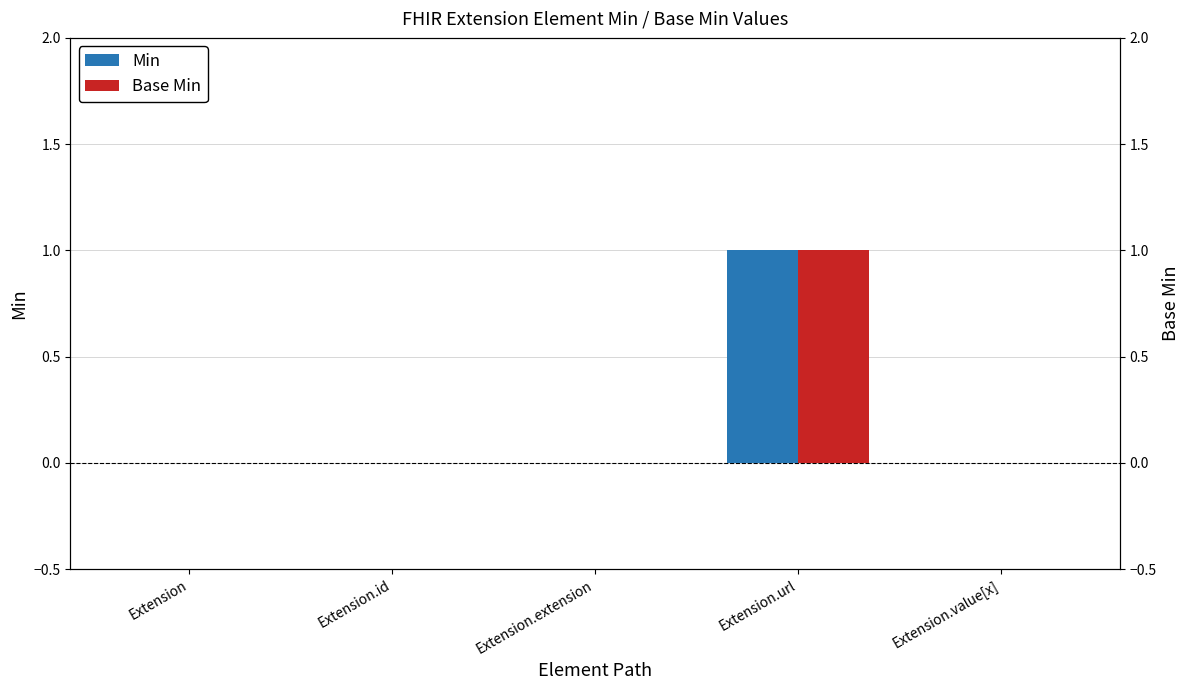

True or false: Base Min has a value of 1 at Extension.url.

True